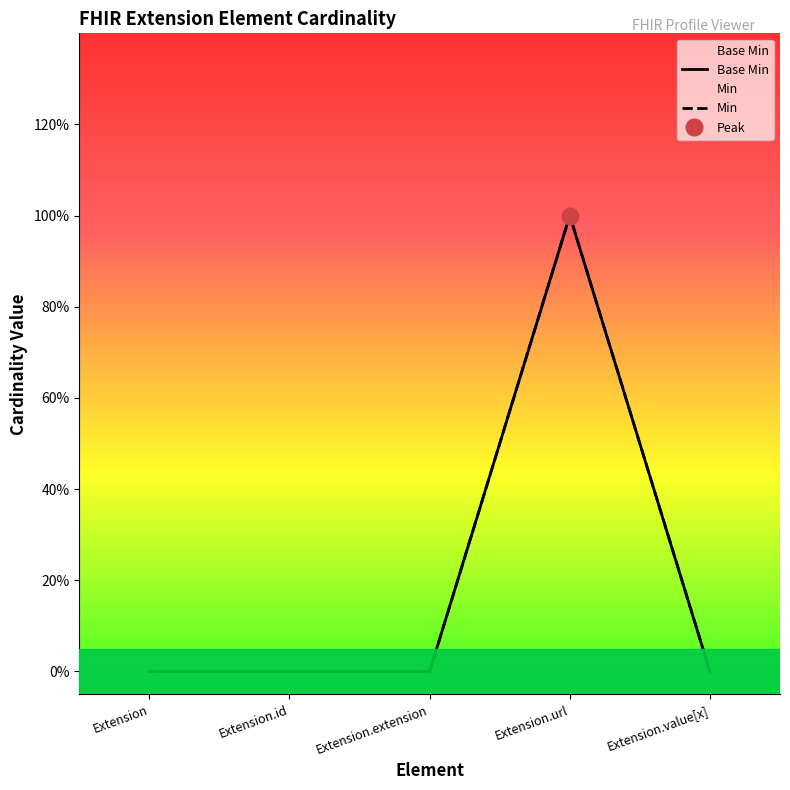

How many values are between 0 and 1?

5